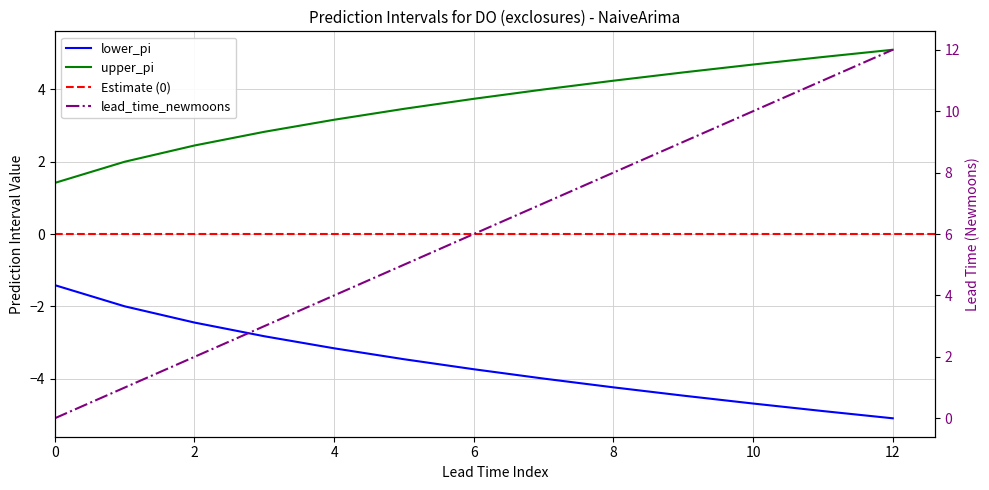

What is the total value across all series at 5?

5.0